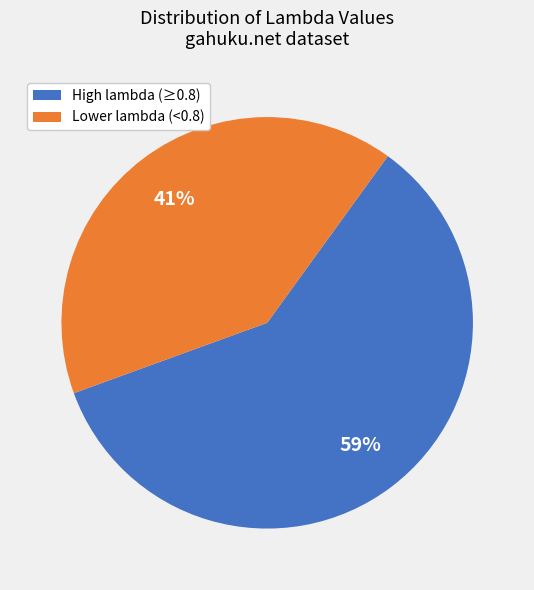

Approximately how many times larger is the value at Lower lambda (<0.8) compared to High lambda (≥0.8)?

0.7